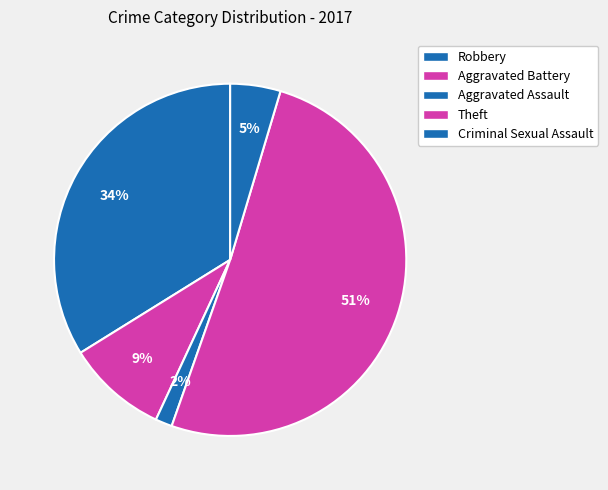

Which category accounts for the majority?

Theft